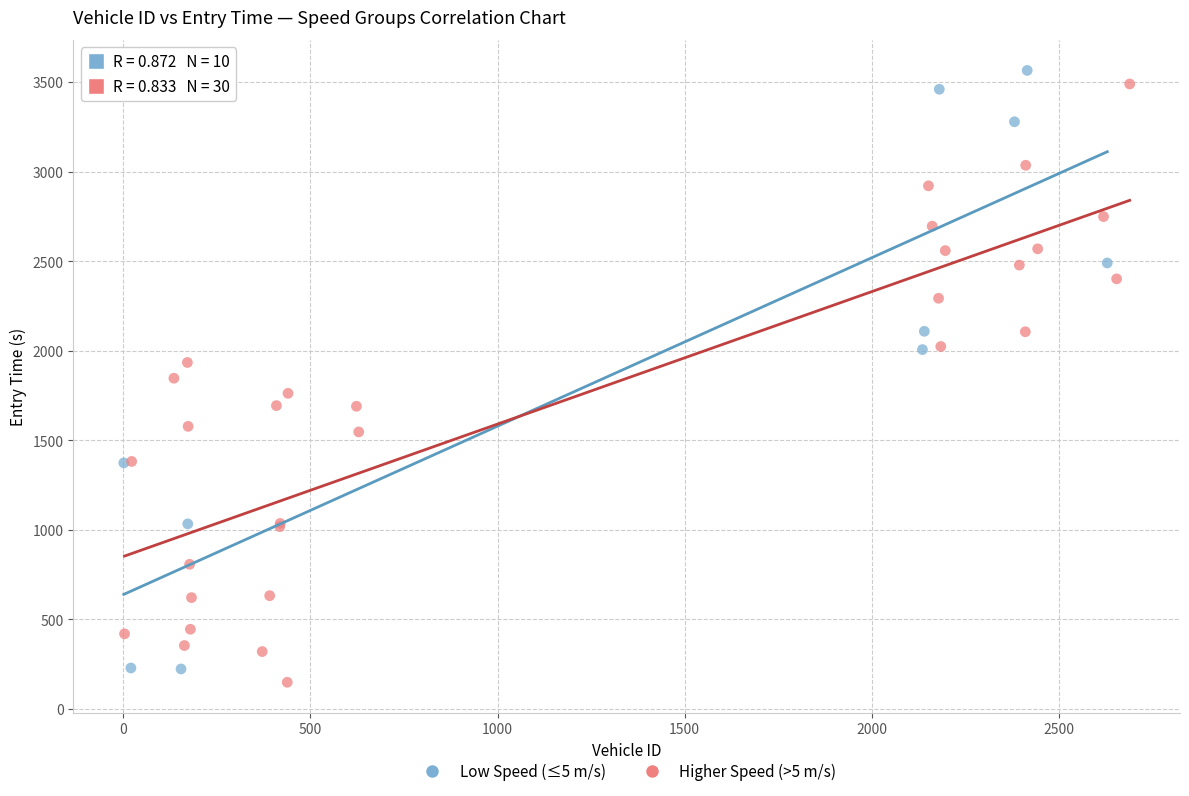

What are all the series names shown in the legend?

Low Speed (≤5 m/s), Higher Speed (>5 m/s)